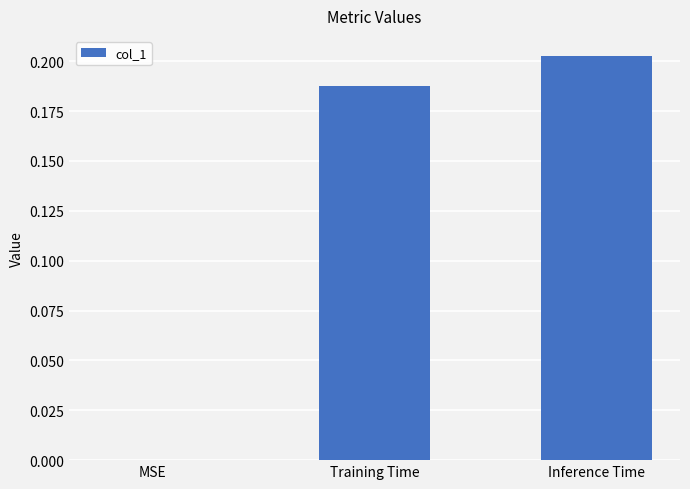

The value at MSE is 0.1. True or false?

False